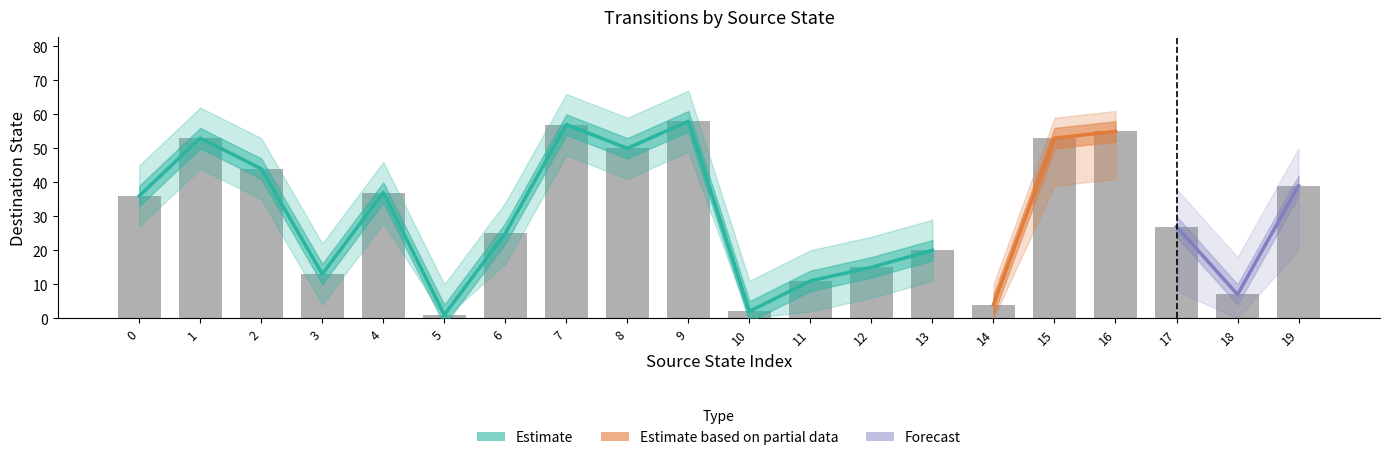

What is the ratio of the value at 3 to the value at 12?

0.9